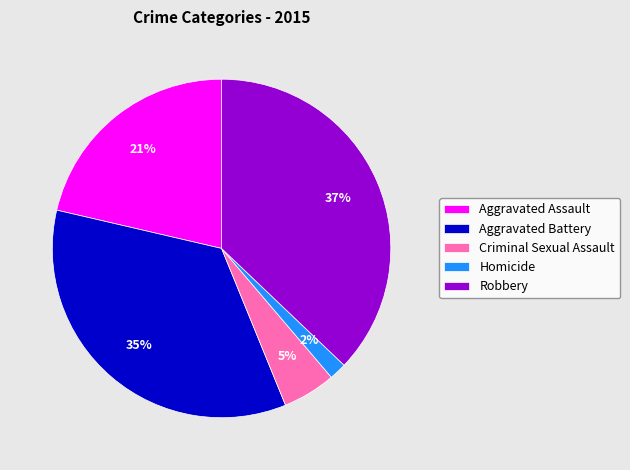

Is Aggravated Assault the majority of the pie?

No